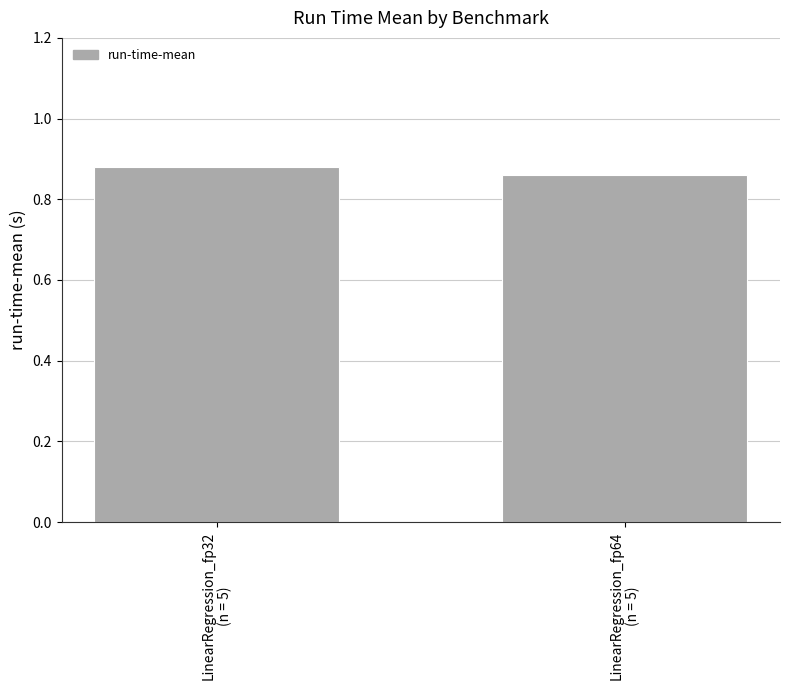

How many categories are shown in the chart?

2